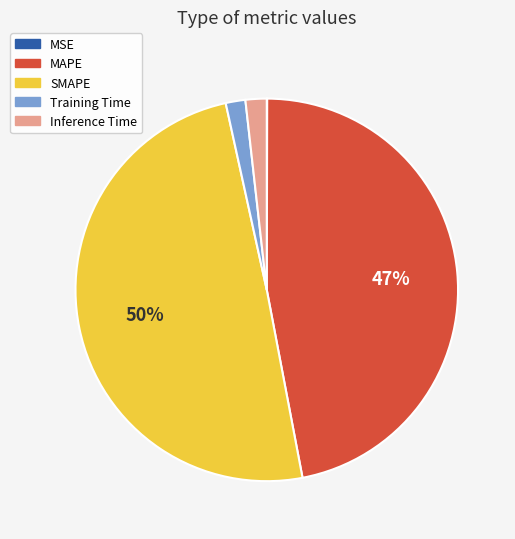

To the nearest percent, what is the difference between the largest and smallest slice percentages?

50%